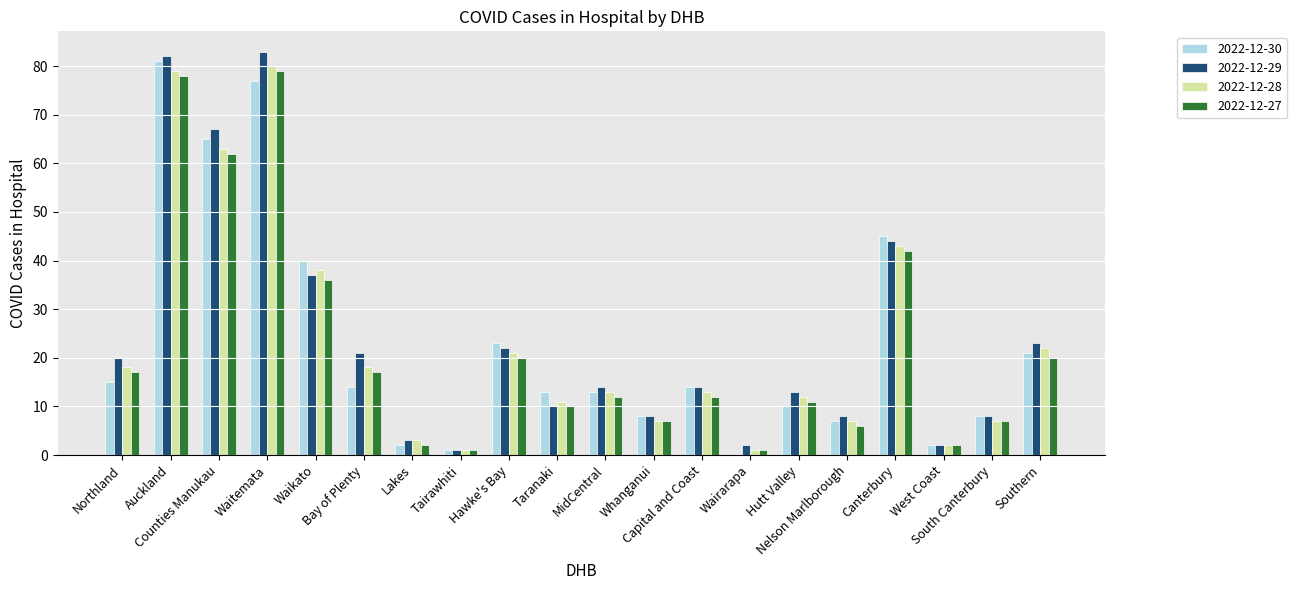

What is the sum of all 2022-12-27 values?

442